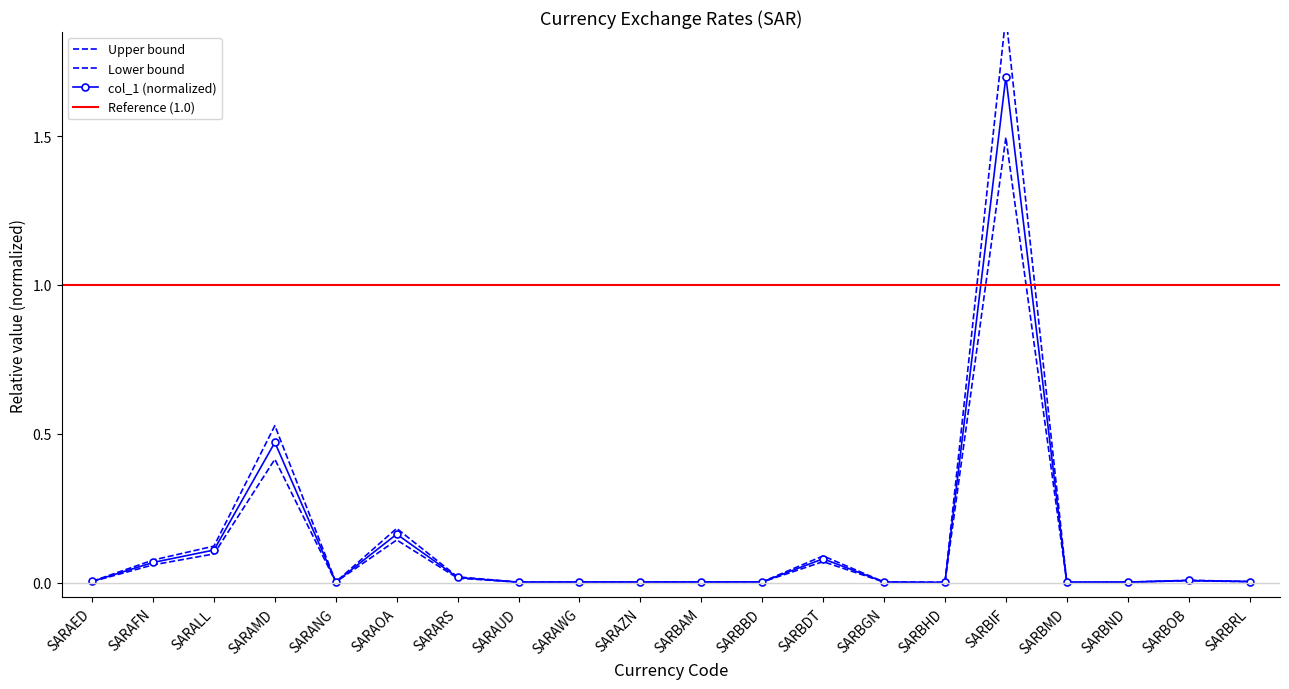

What is the label of the 4th point from the right?

SARBMD